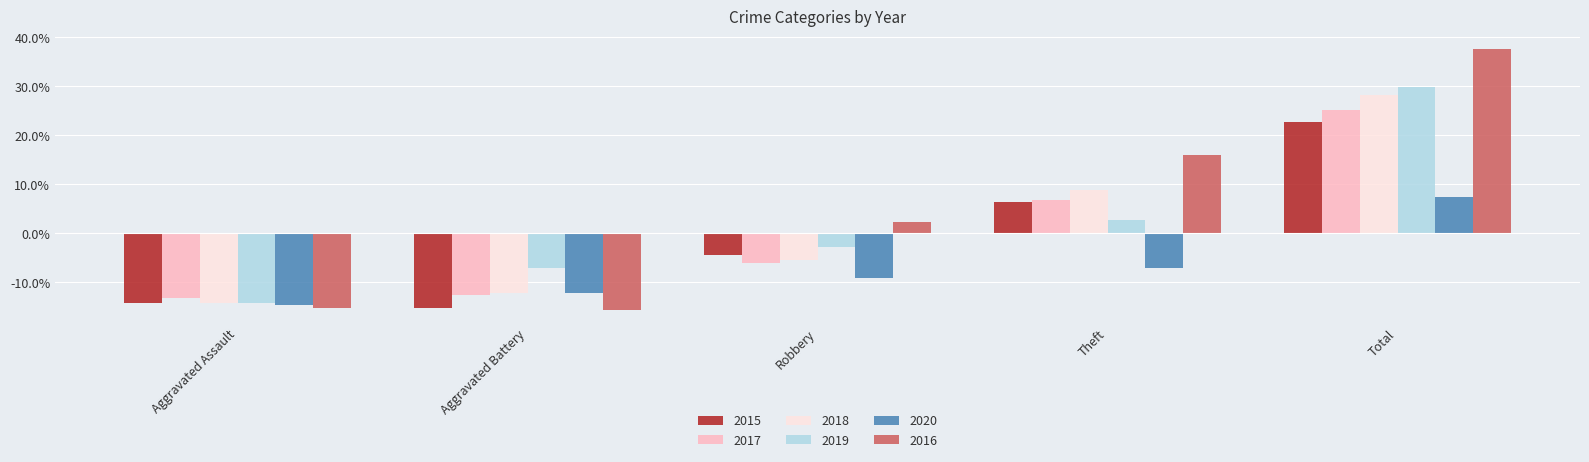

At how many categories does at least one series exceed 8?

2